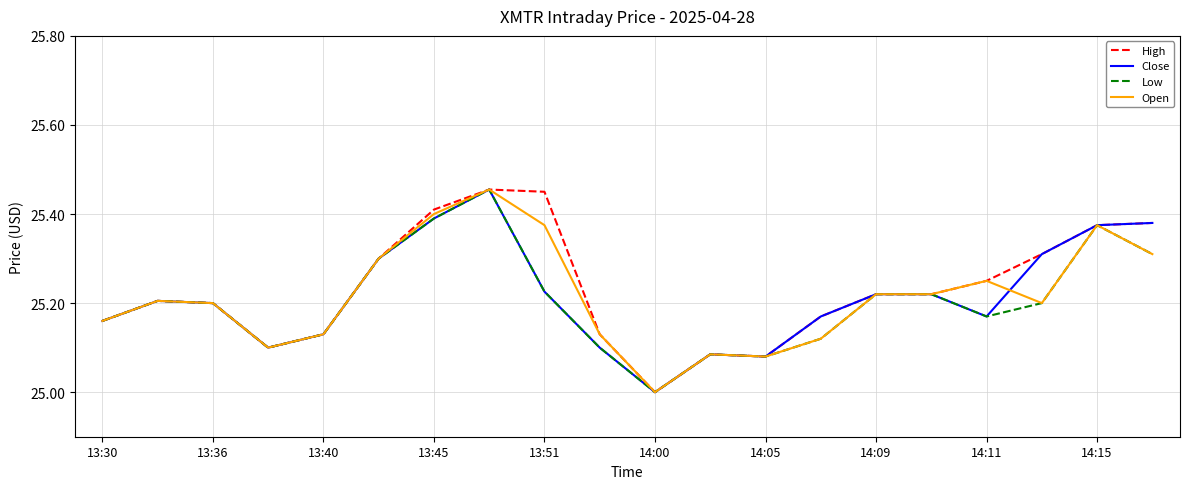

What is the minimum value for Open?

25.0